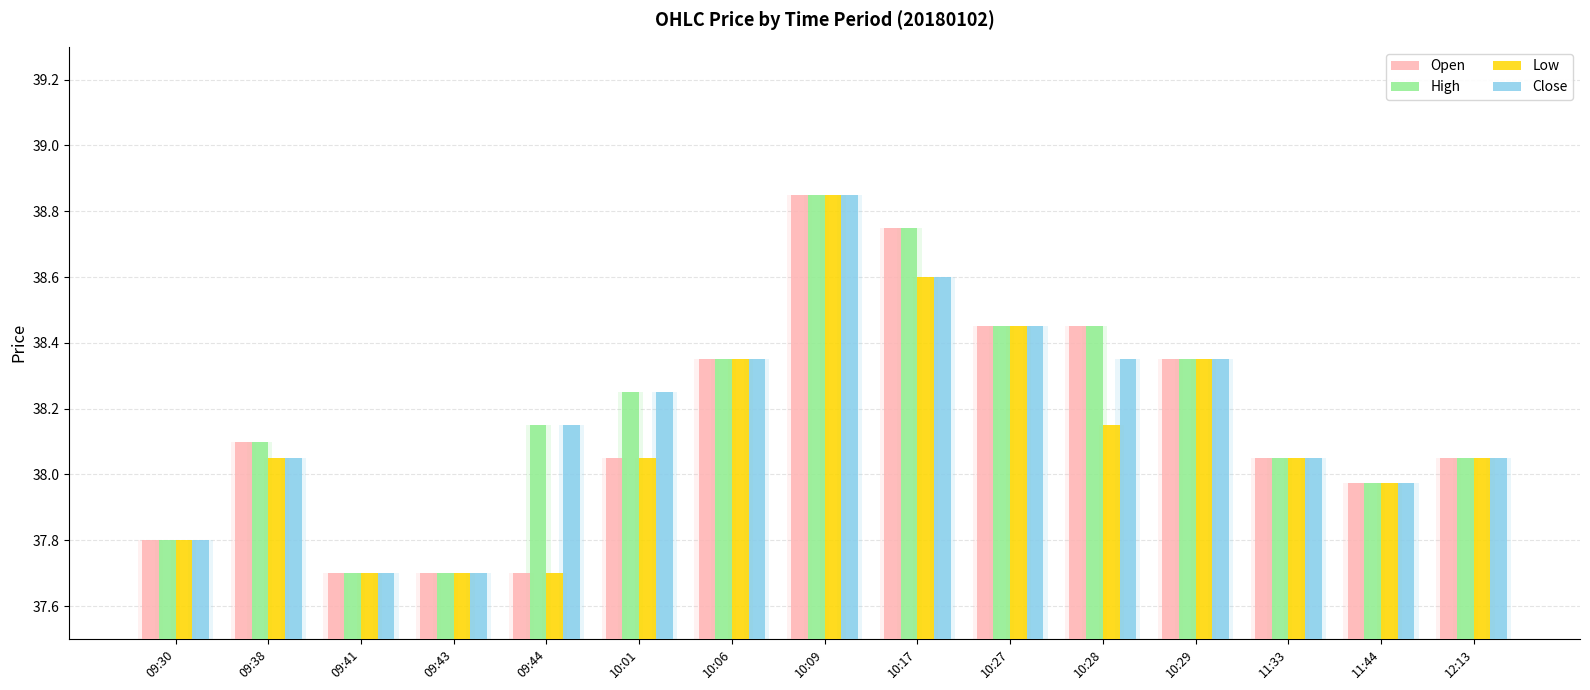

Which category has the highest value in the Low series?

10:09